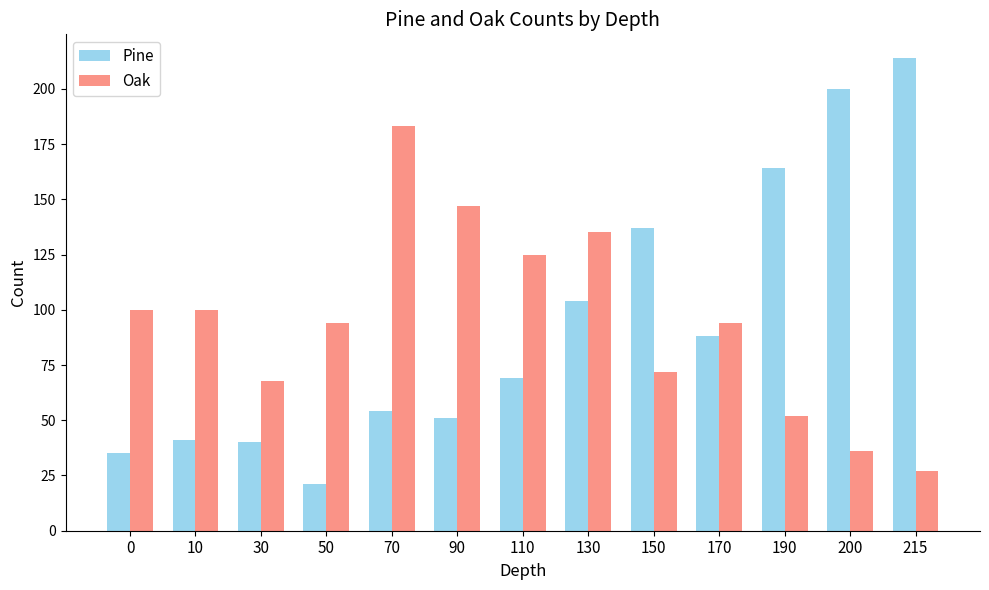

How many values in the Pine series are below 69?

6